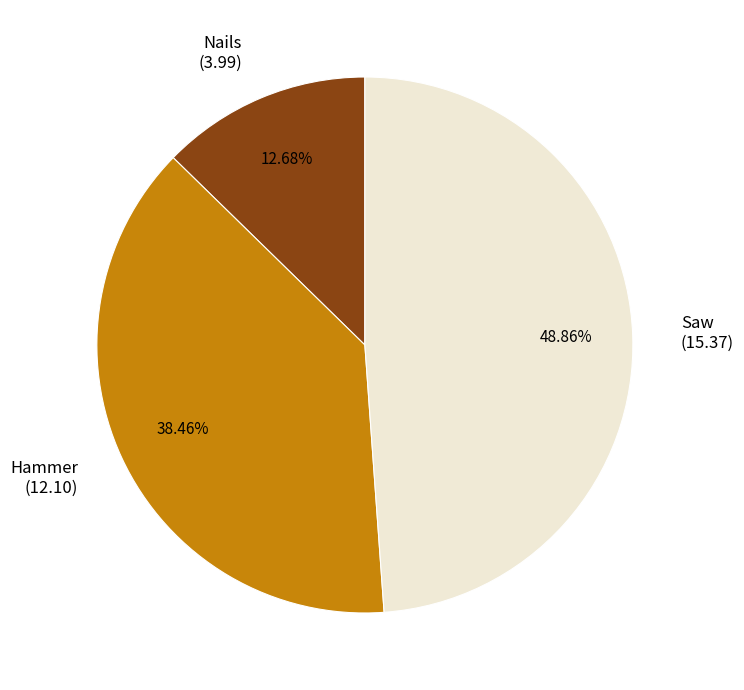

Is it true that Nails is 22% of the pie?

False